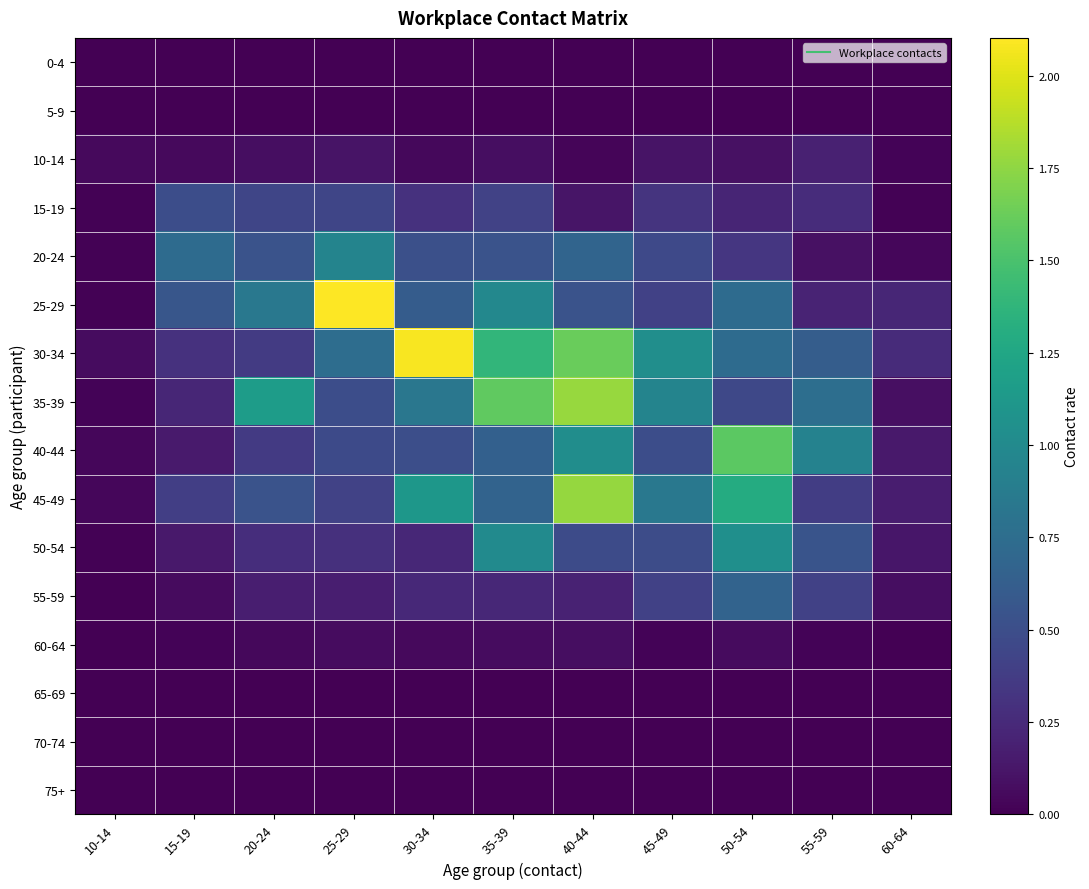

At which category is the sum across all series the highest?

40-44